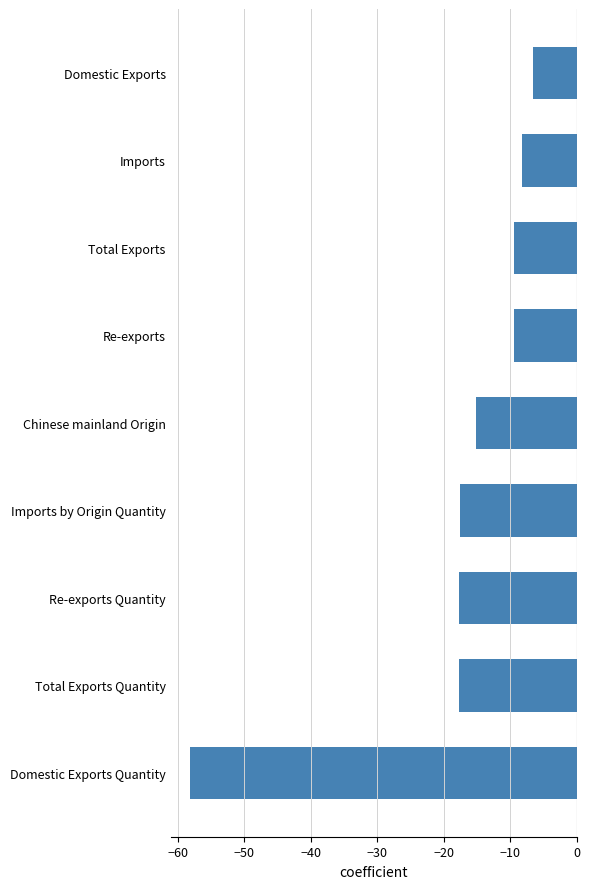

Is it true that the value at Imports is -4.4?

False